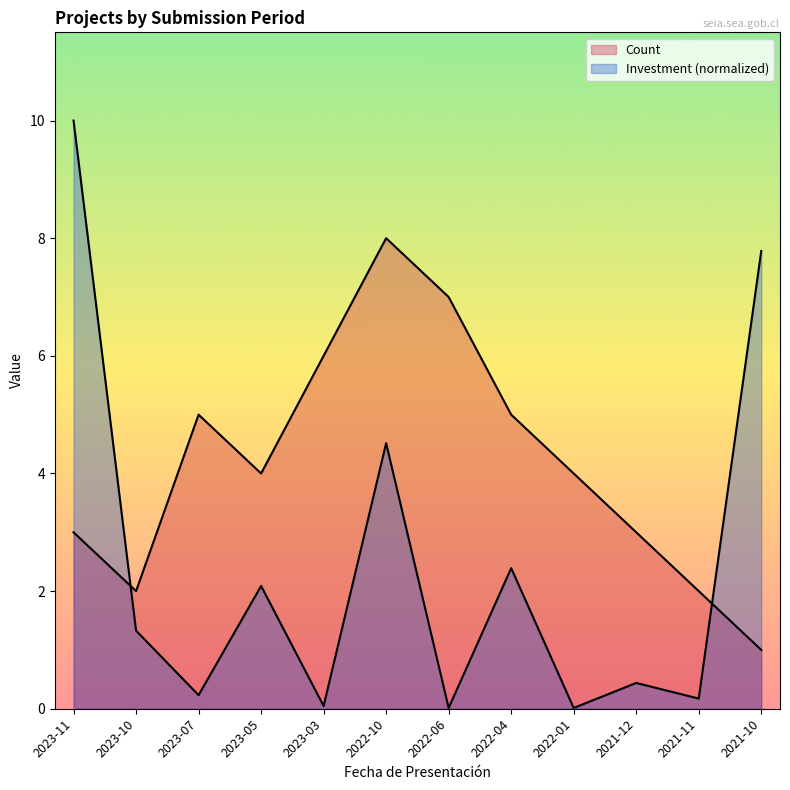

Count the Count values in the range 3 to 6.

7